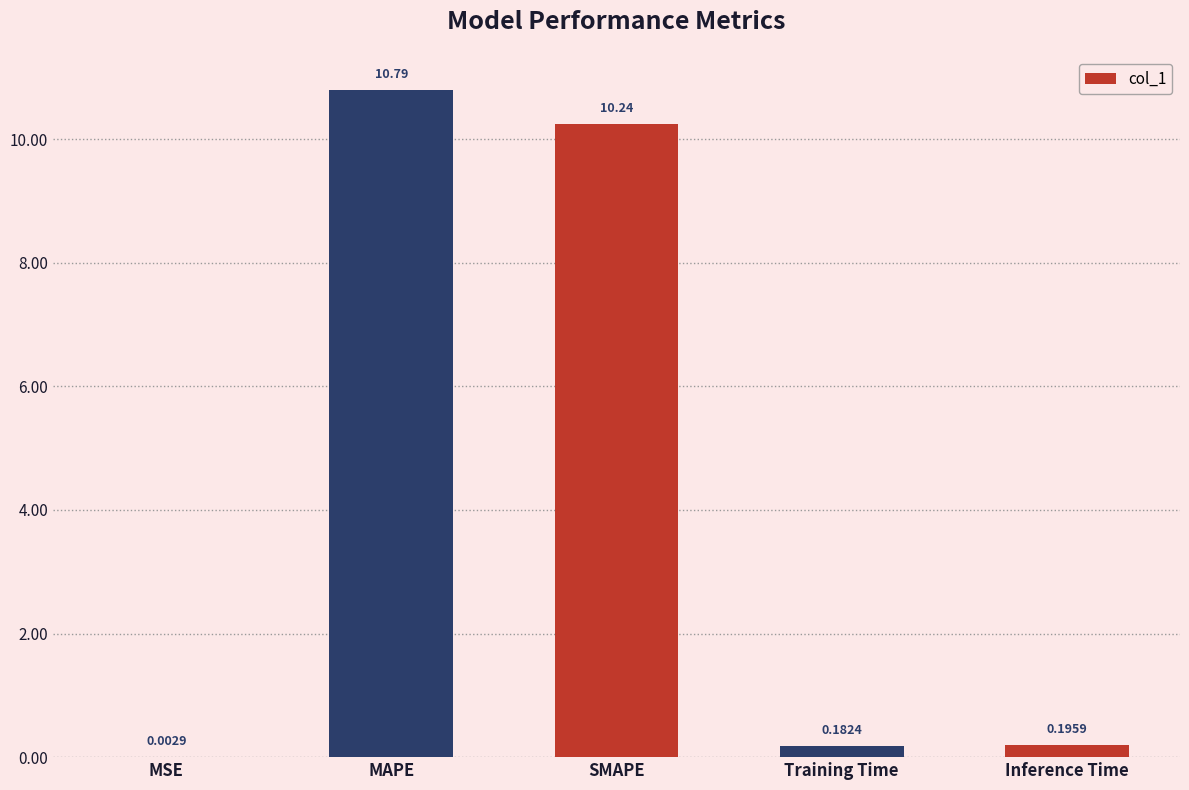

Which has a higher value, SMAPE or MSE?

SMAPE